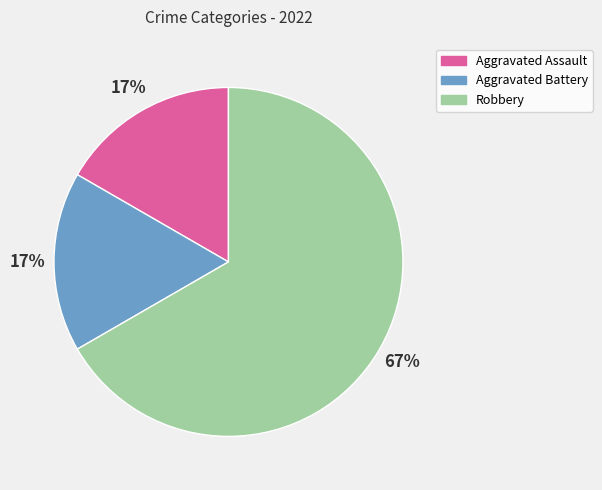

Is the sum of Aggravated Battery and Aggravated Assault greater than half?

No